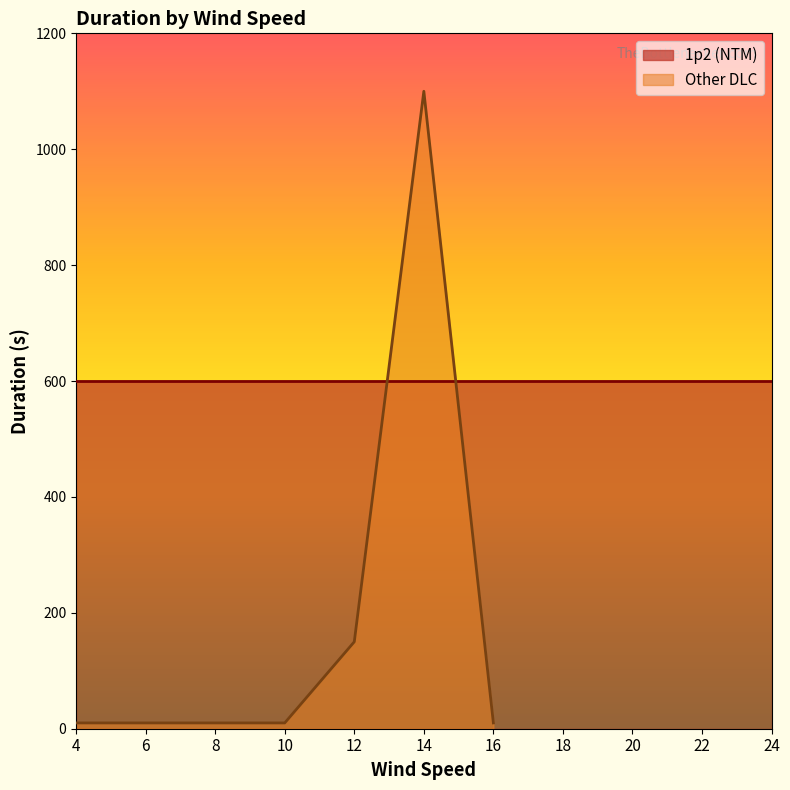

The chart shows a value of 4 at 10. True or false?

False